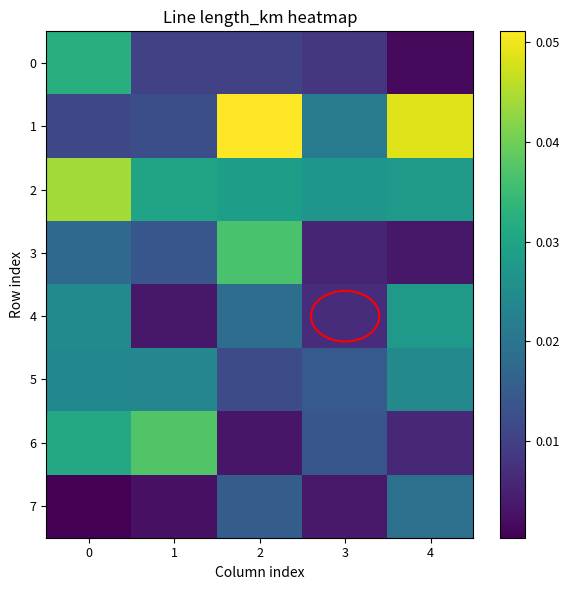

Which series has the largest total across all categories?

2